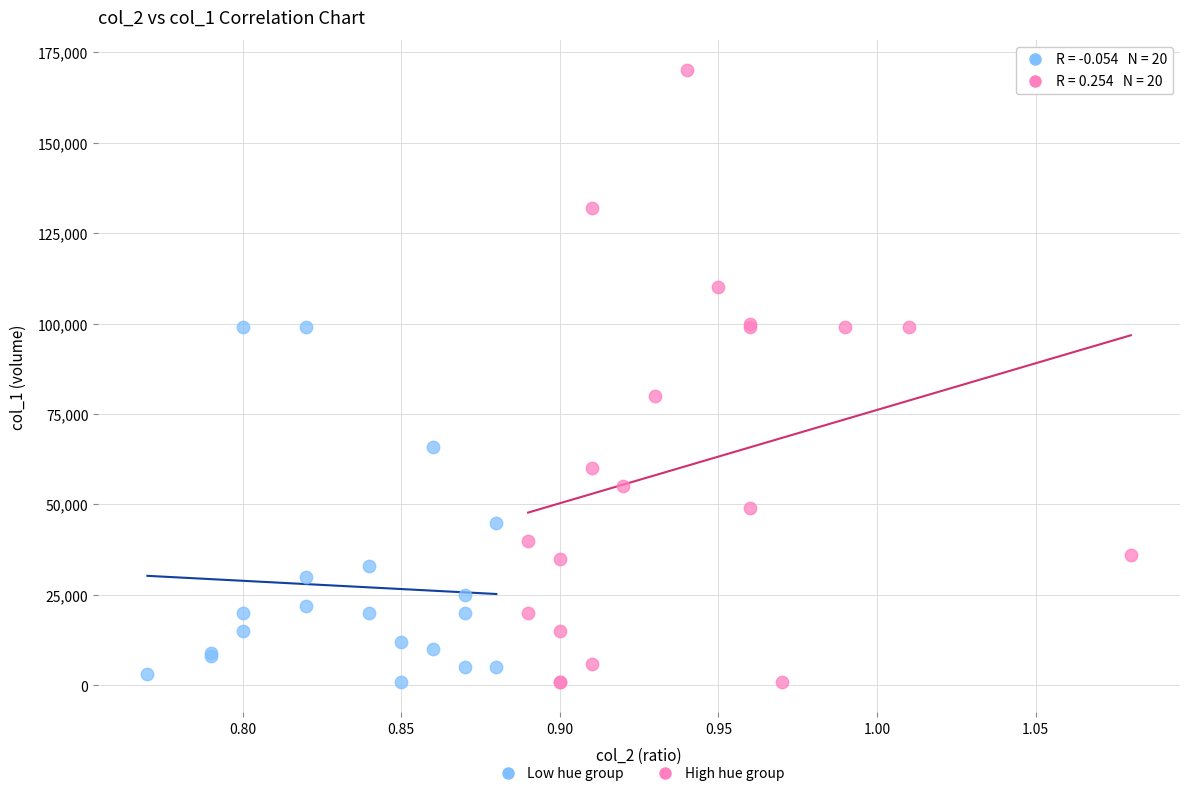

Which series has the widest spread of Y values?

High hue group